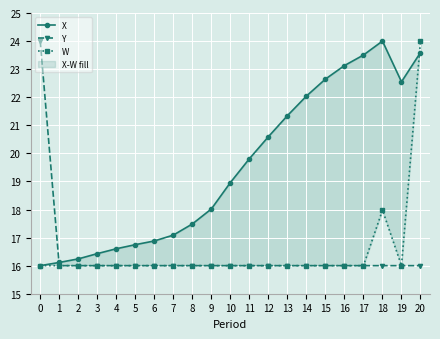

Where is the first local maximum for W?

18